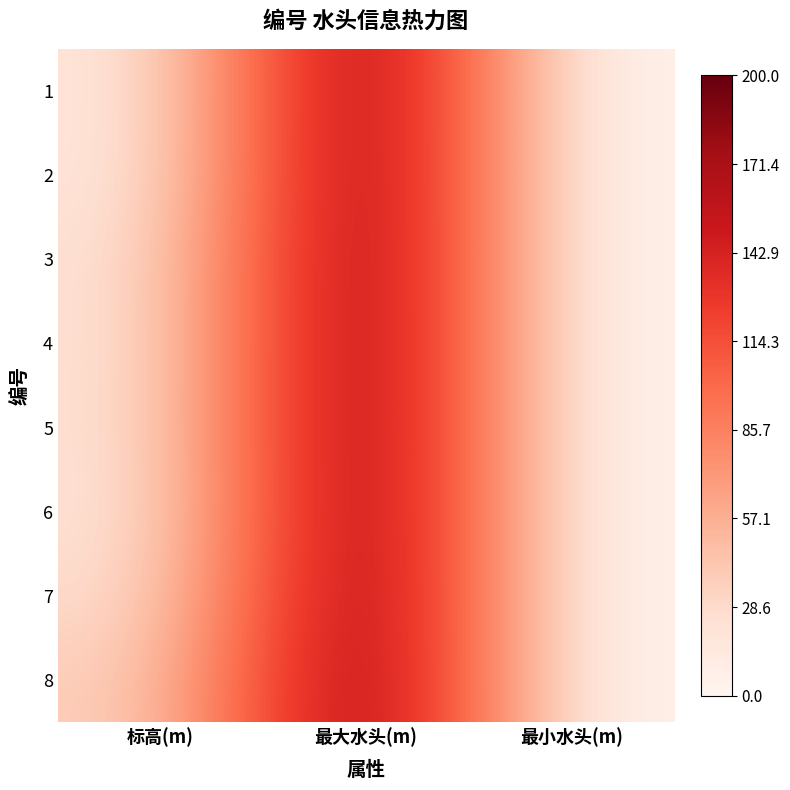

Reading right to left, list all the values displayed in this chart.

1: 最小水头(m)=0.0	最大水头(m)=200.0	标高(m)=13.6
2: 最小水头(m)=0.0	最大水头(m)=200.0	标高(m)=13.6
3: 最小水头(m)=0.0	最大水头(m)=200.0	标高(m)=18.8
4: 最小水头(m)=0.0	最大水头(m)=200.0	标高(m)=18.3
5: 最小水头(m)=0.0	最大水头(m)=200.0	标高(m)=19.1
6: 最小水头(m)=0.0	最大水头(m)=200.0	标高(m)=17.3
7: 最小水头(m)=0.0	最大水头(m)=200.0	标高(m)=22.0
8: 最小水头(m)=0.0	最大水头(m)=200.0	标高(m)=32.2